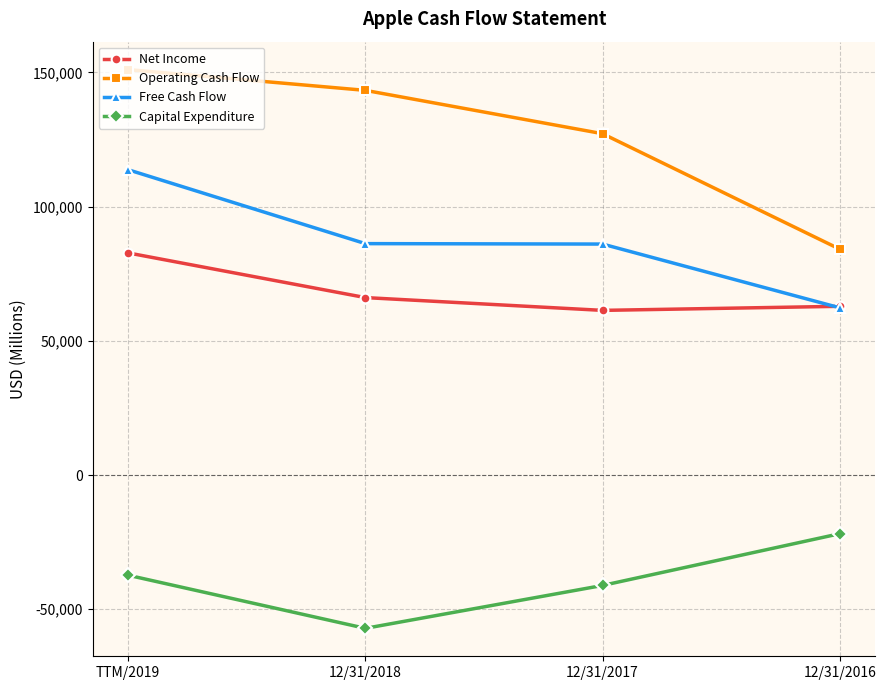

At how many categories does at least one series exceed 141502?

2